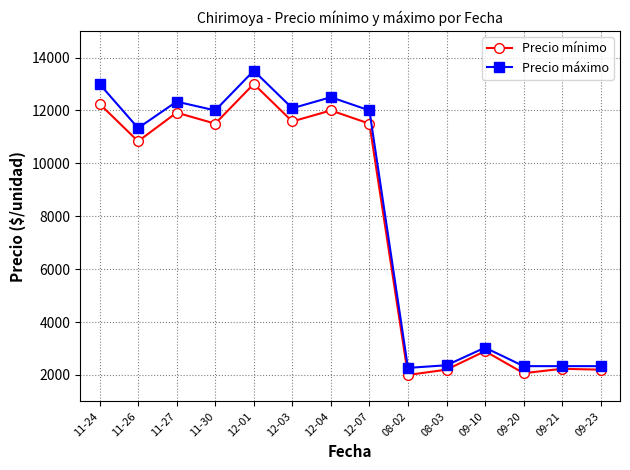

At which category does Precio mínimo reach its first local valley?

11-26